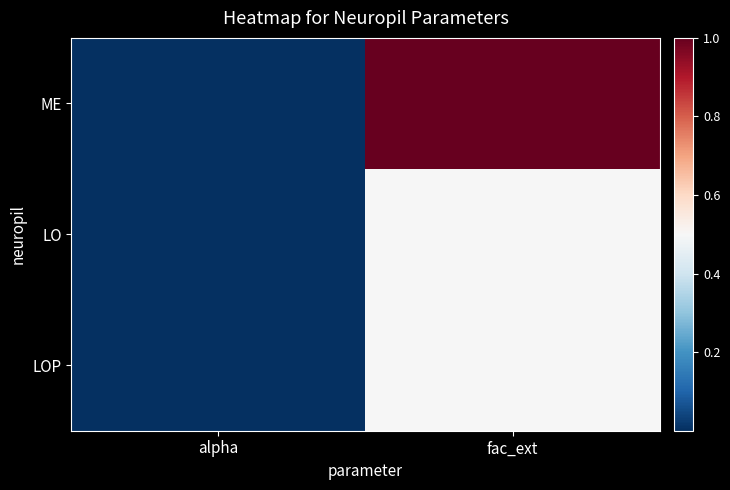

Count the number of data series in this chart.

3